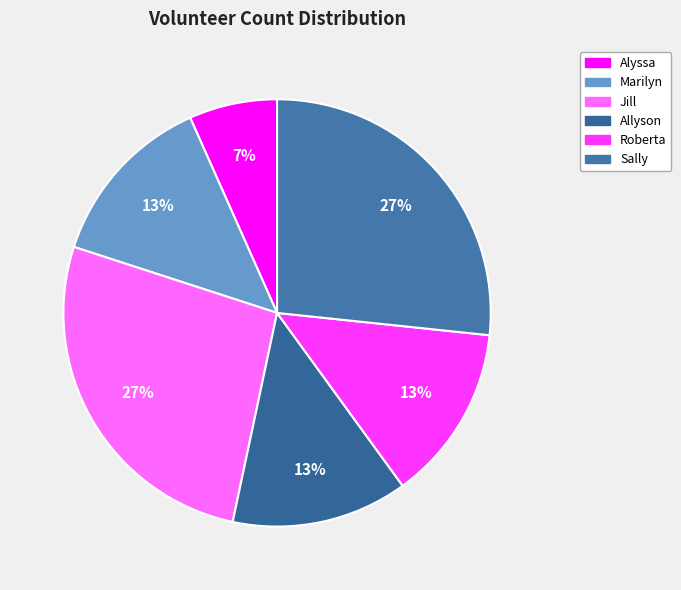

Which category has the smallest portion of the pie?

Alyssa